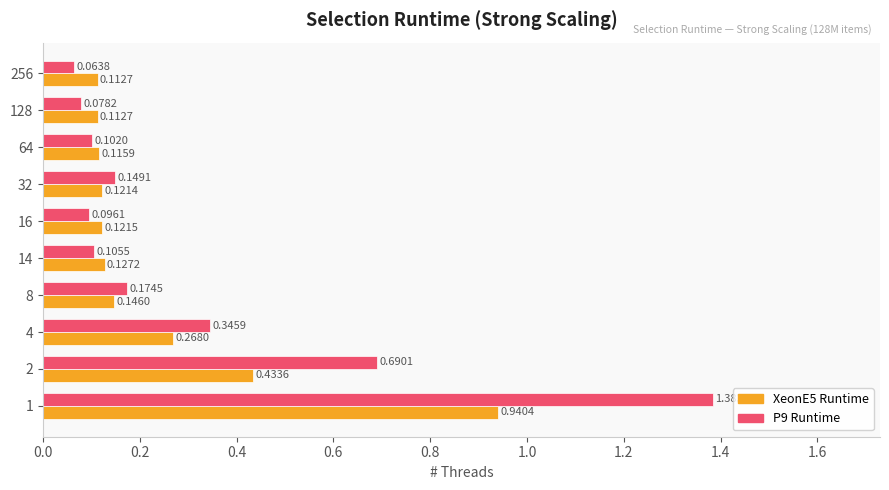

How many distinct data groups are displayed?

2